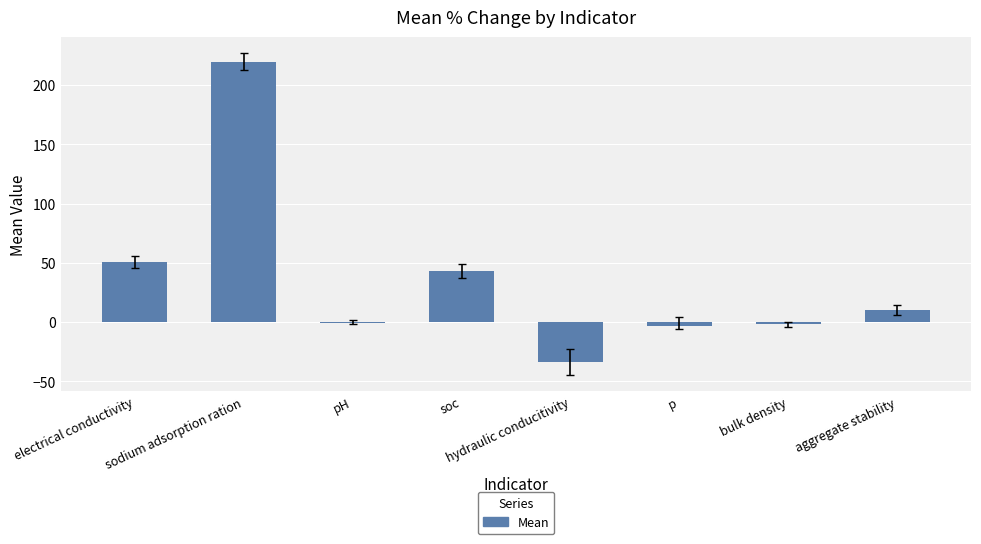

What is the minimum value shown in the chart?

-34